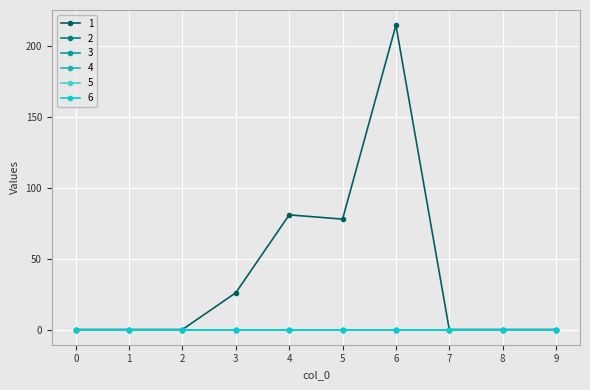

True or false: 6 and 1 intersect in this chart.

False